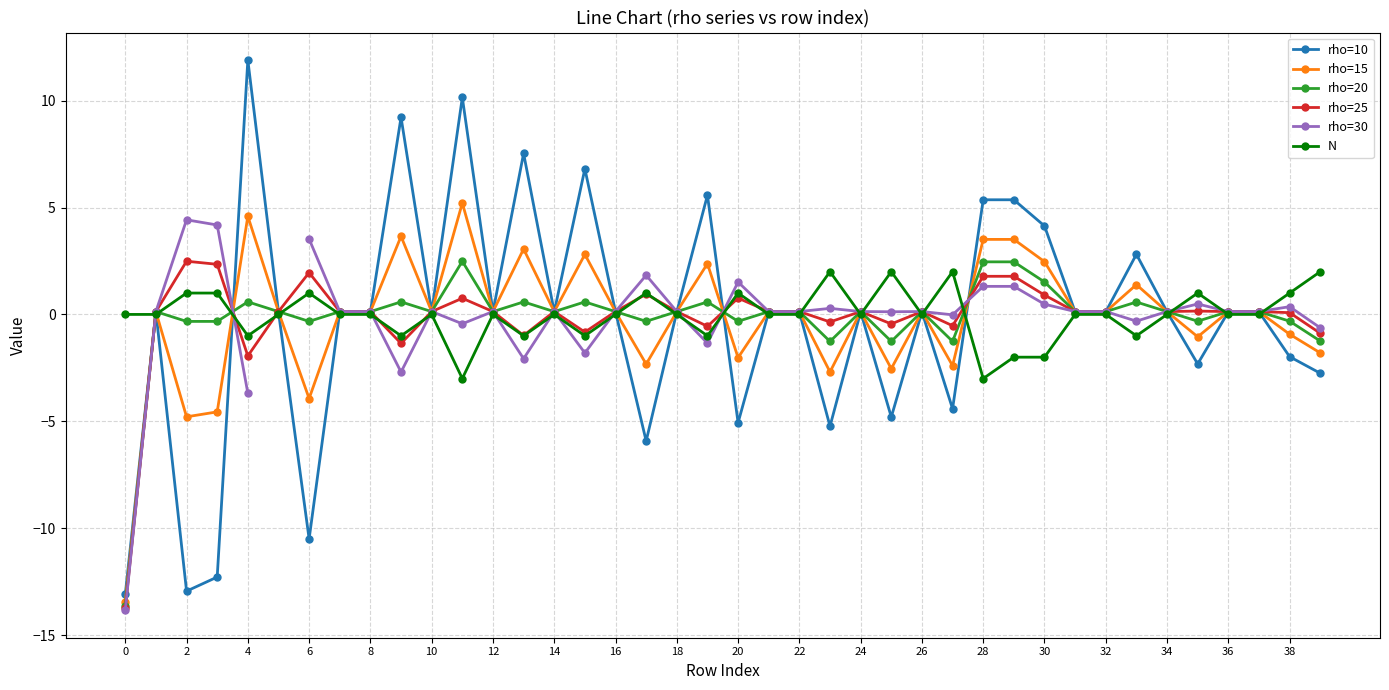

After their last crossing, which series has the higher values: rho=25 or rho=30?

rho=30